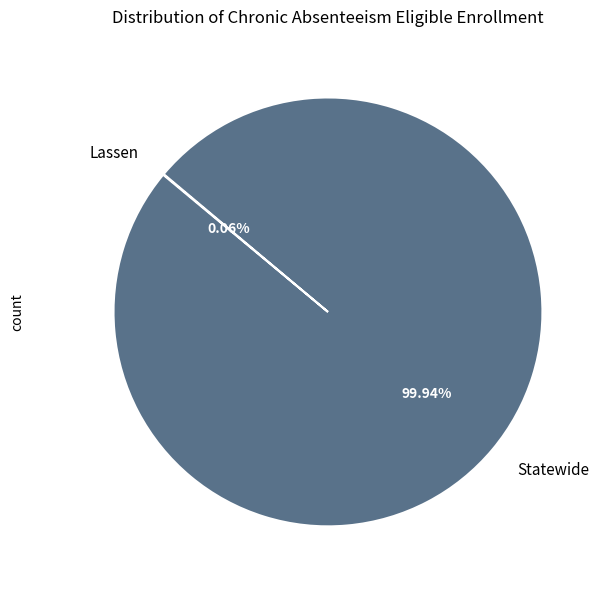

Which slice is the largest?

Statewide